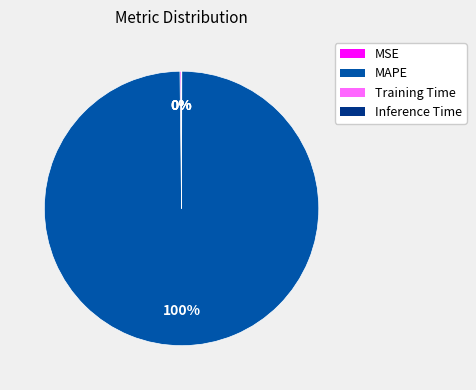

Which category has the biggest portion of the pie?

MAPE